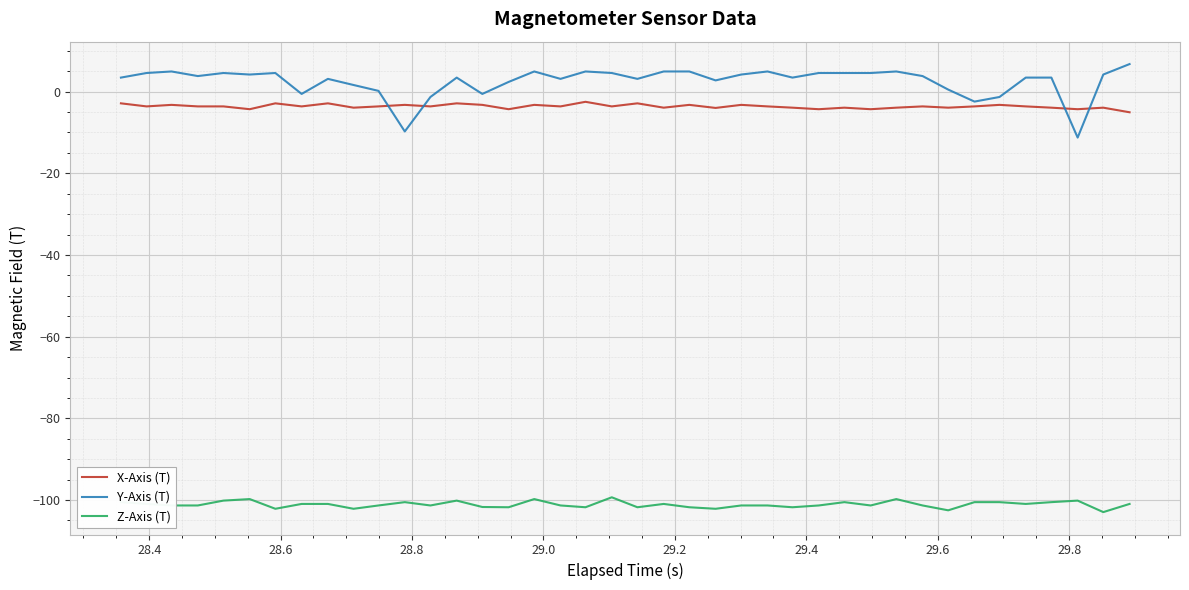

Which series has the widest spread of values?

Y-Axis (T)